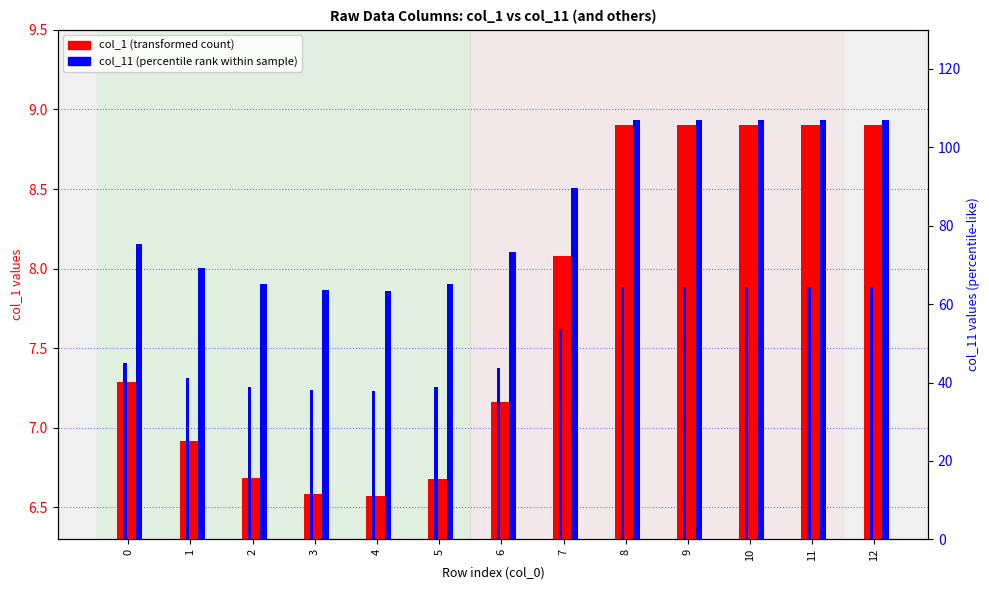

List the series in order of their peak value, lowest first.

col_1 (transformed count), col_11 (percentile rank)